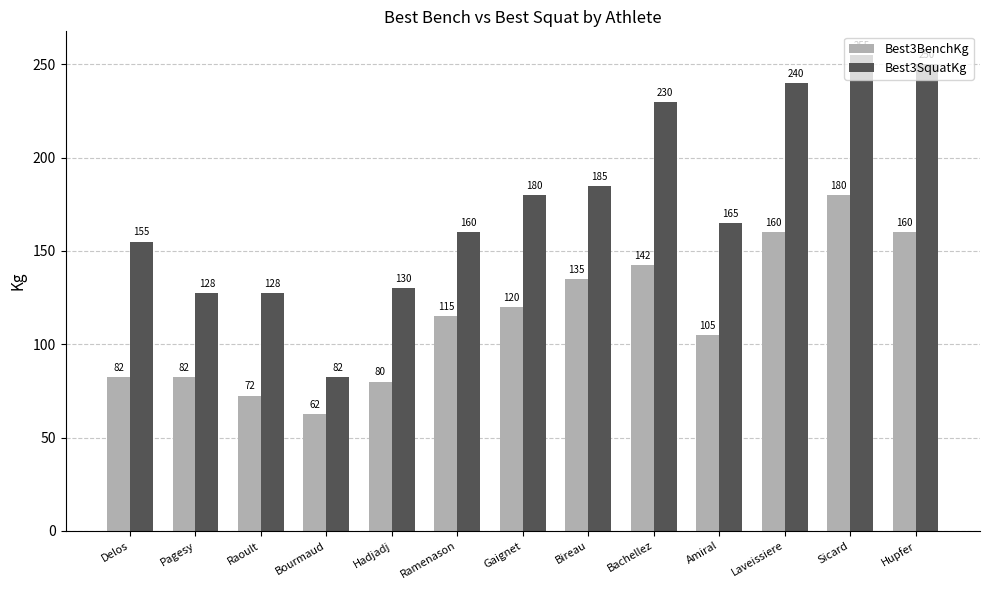

What is the value of the Best3BenchKg bar at the 9th from the left?

142.5